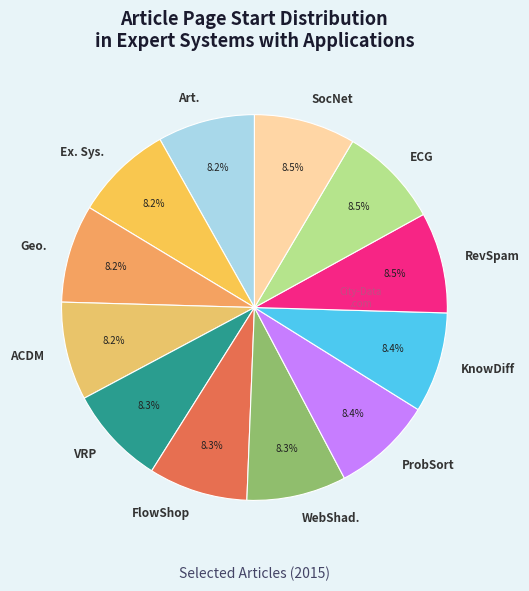

Combined, what portion of the pie is SocNet and Ex. Sys.?

16.7%